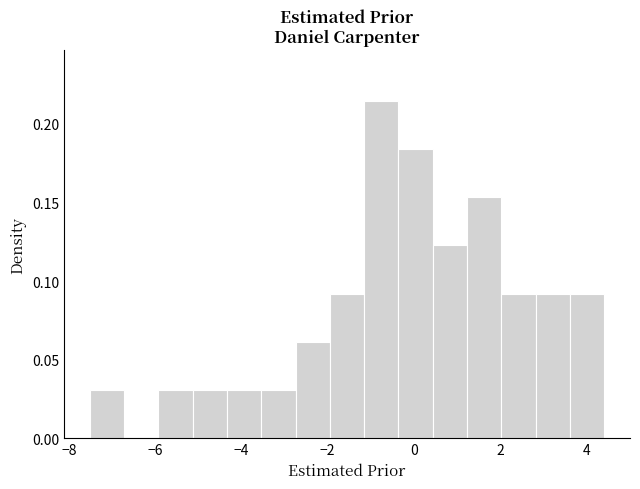

Read against the x-axis, roughly where is the centre of the tallest bar?

-0.8